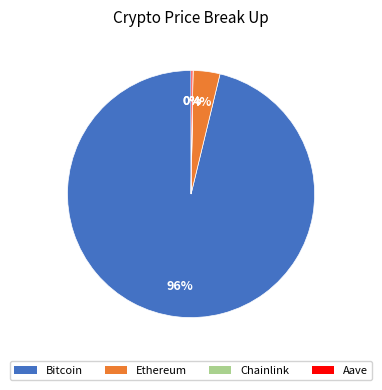

Is it true that Ethereum is 4% of the pie?

True